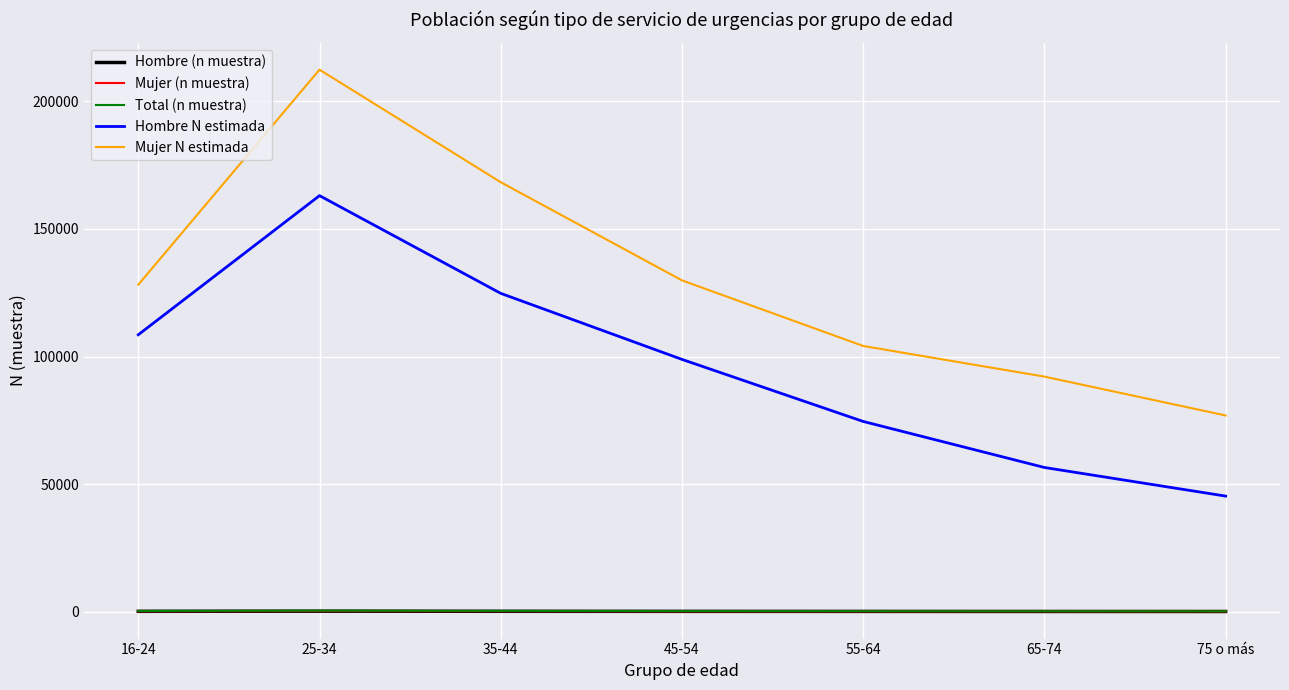

Which series has the largest range (max minus min)?

Mujer N estimada